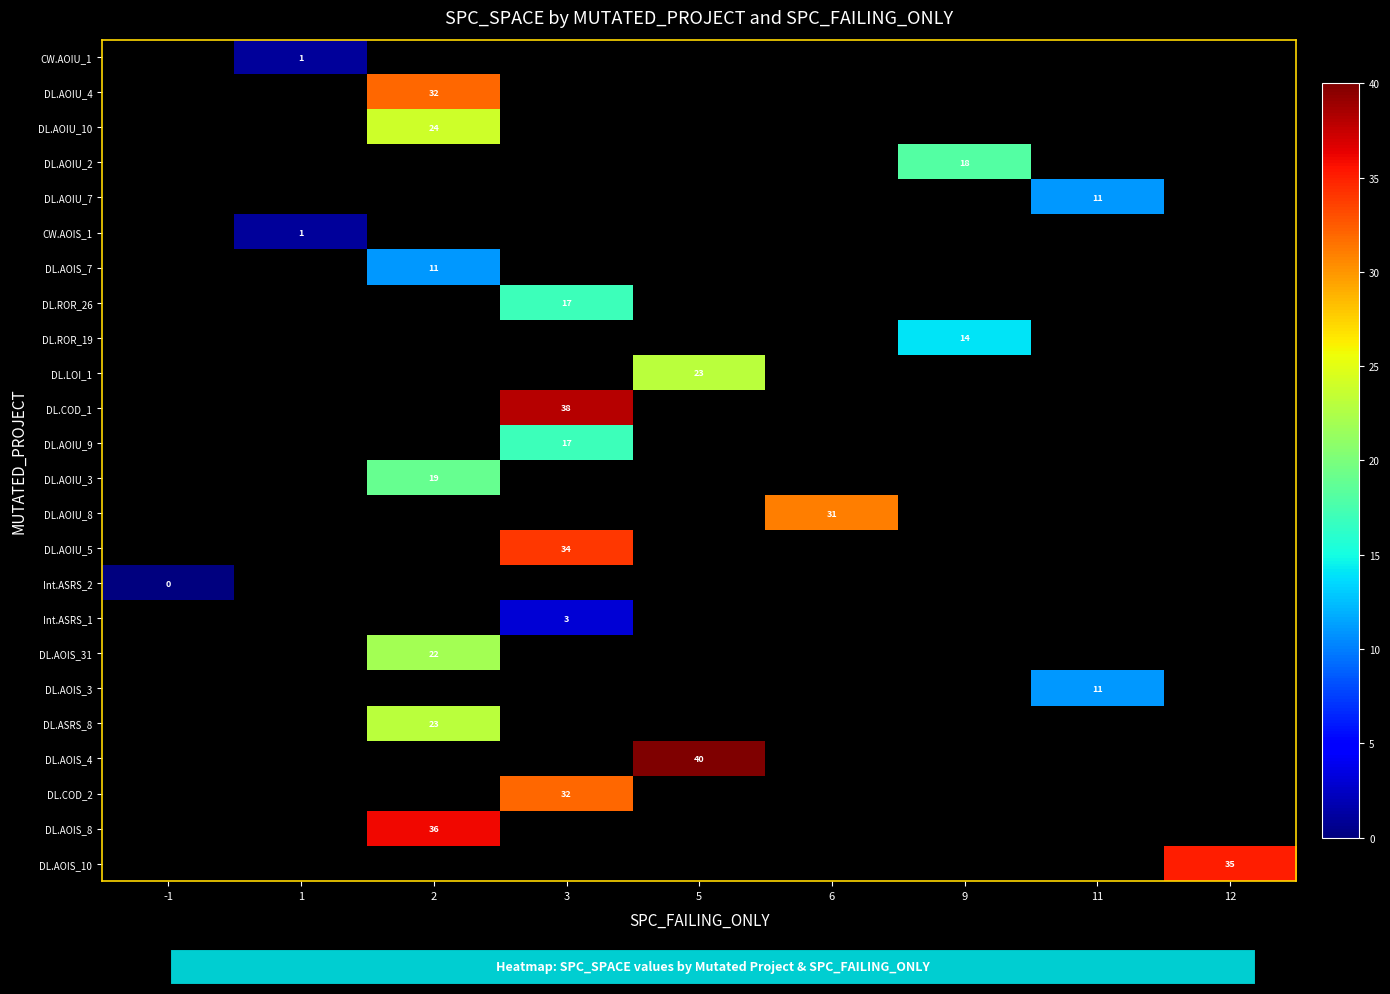

How many distinct data groups are displayed?

24